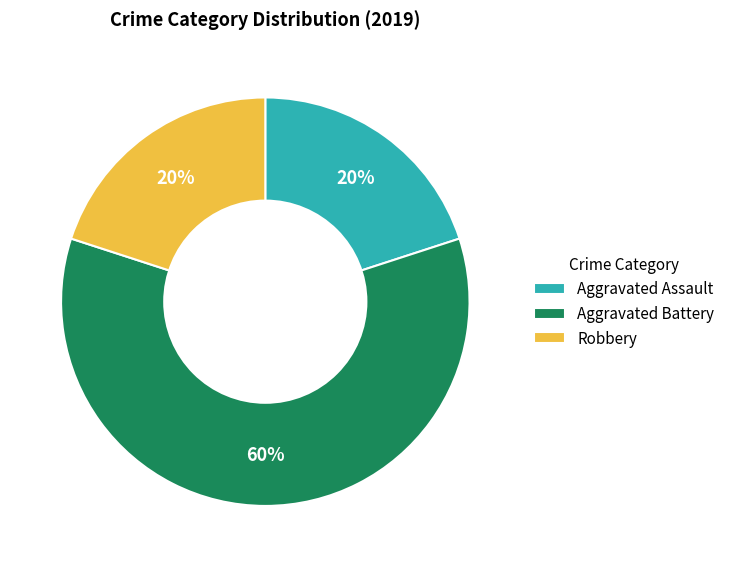

What is the ratio of the value at Aggravated Assault to the value at Aggravated Battery?

0.3